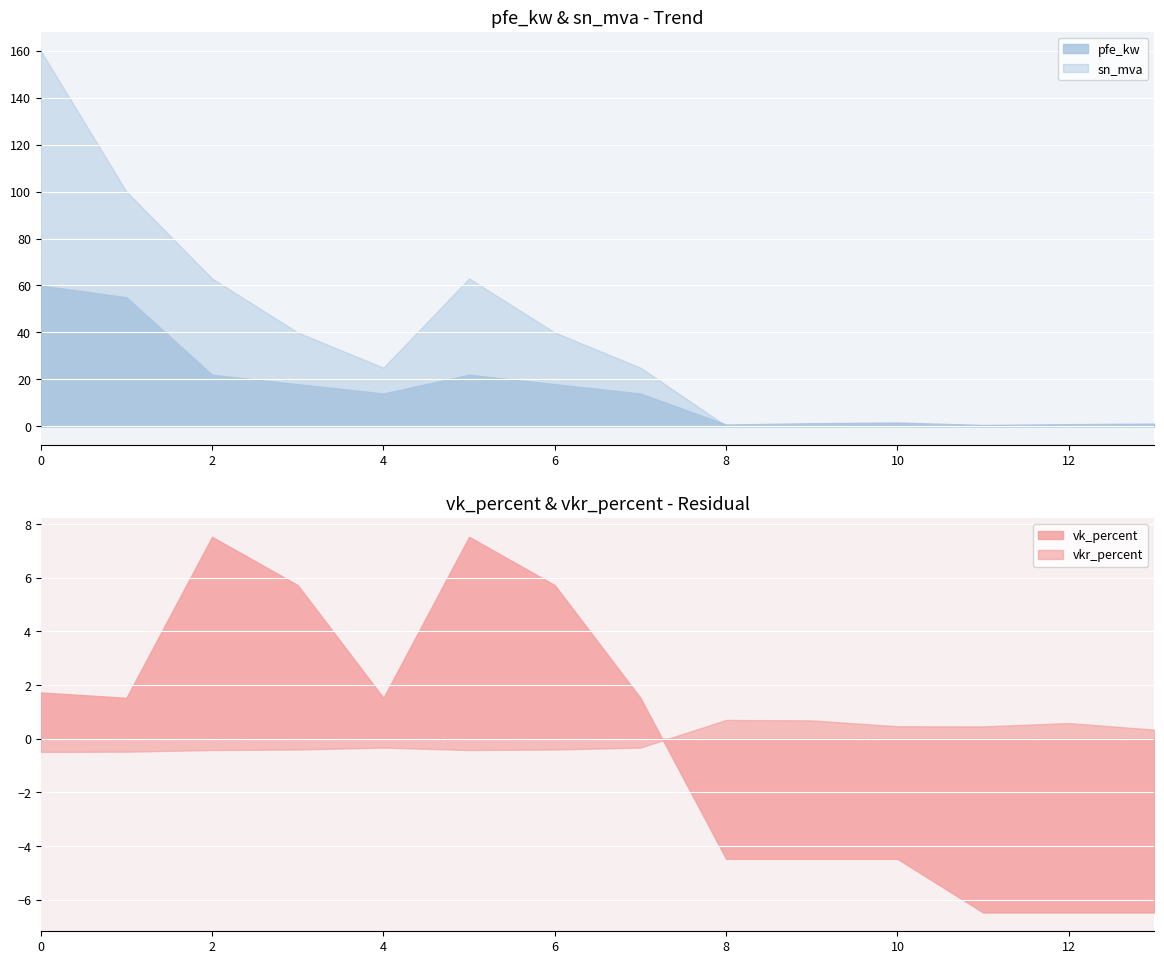

At which category does pfe_kw reach its first local valley?

4